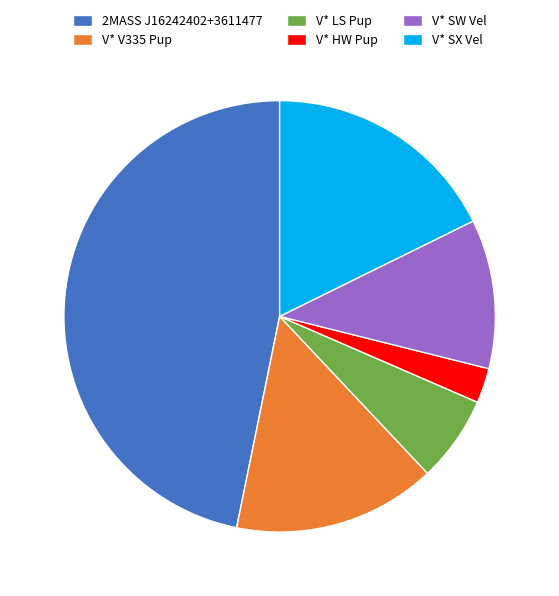

Is it true that V* SX Vel is 18% of the pie?

True